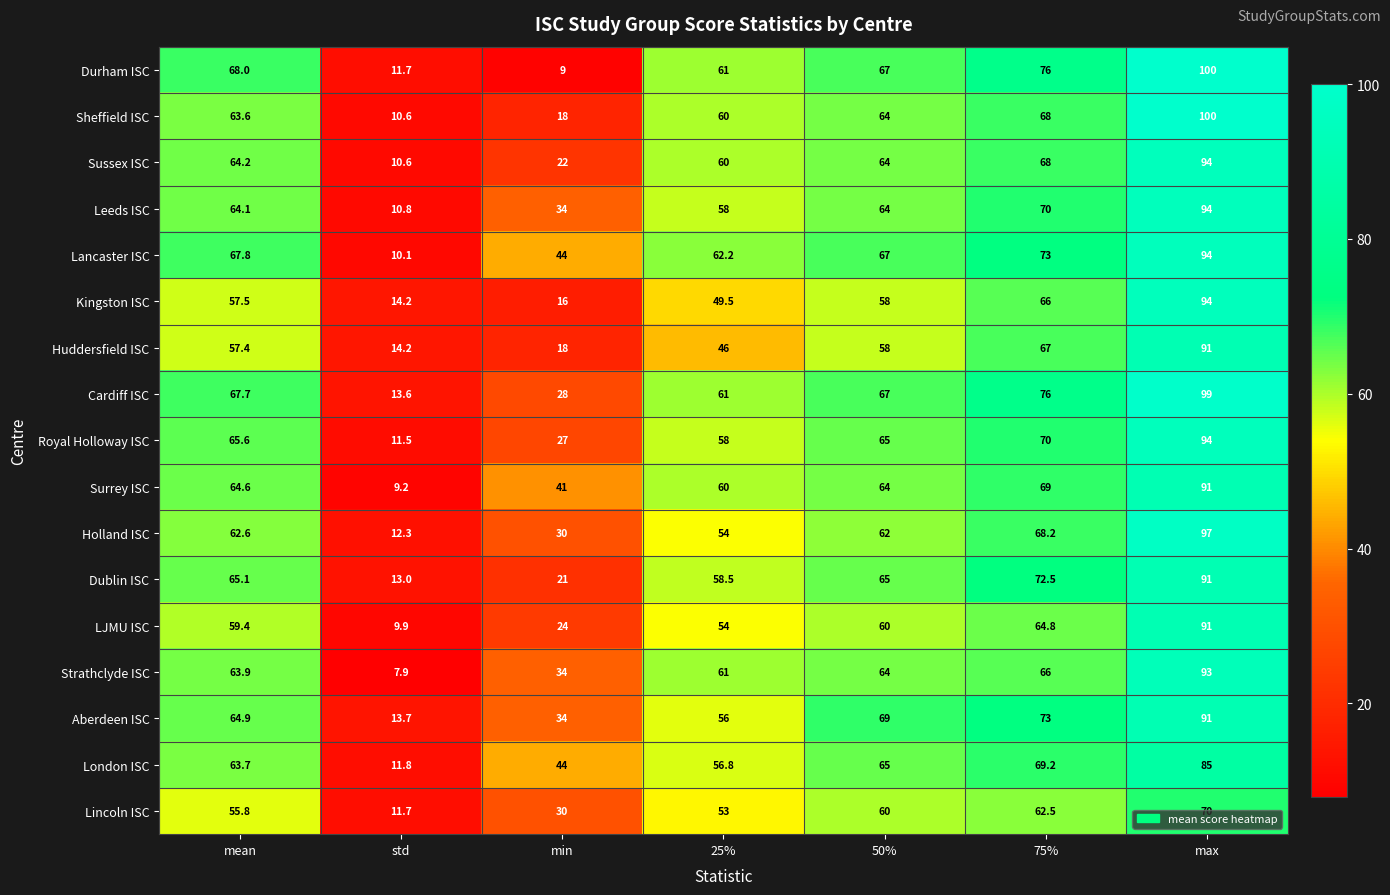

What is the difference between the maximum and minimum values in the Aberdeen ISC series?

77.3